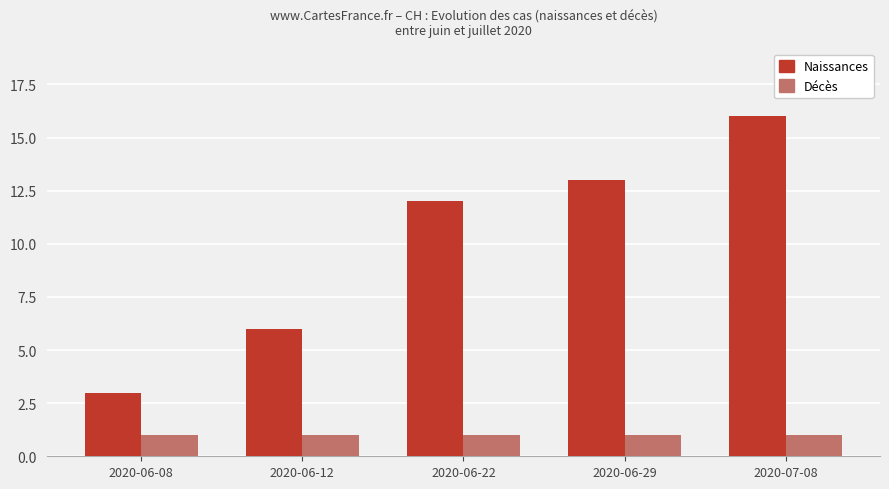

List the series in order of their overall mean, highest first.

Naissances, Décès